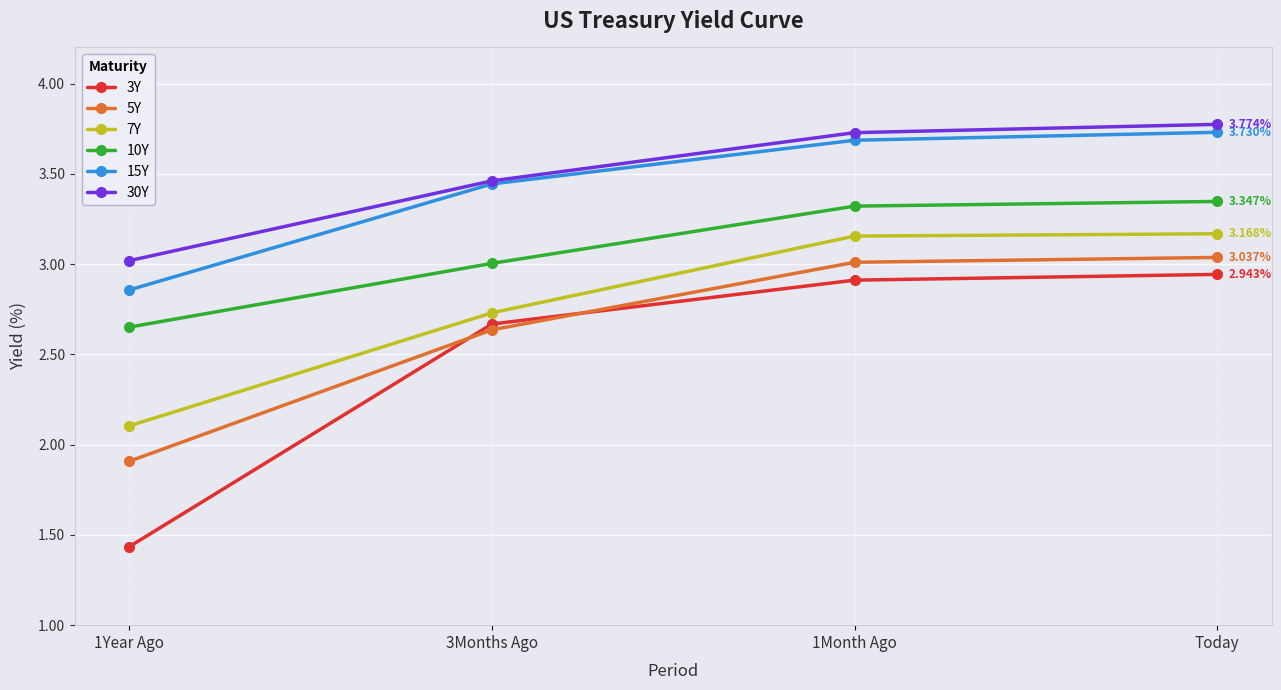

At which label is 30Y closest to 3?

1Year Ago